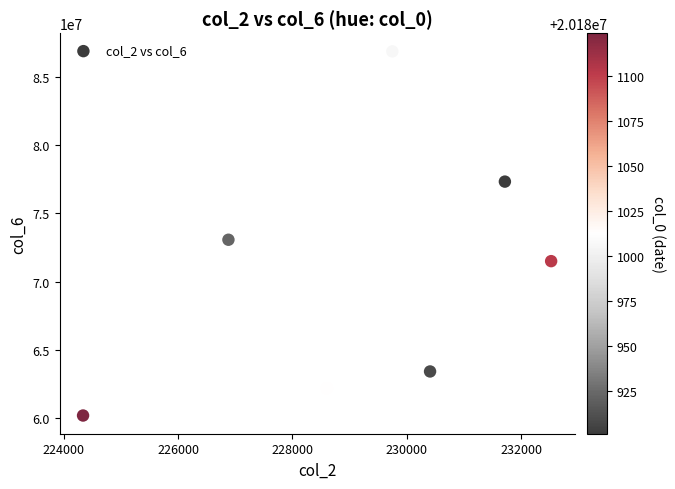

What is the range of Y values (max minus min)?

26677887.5